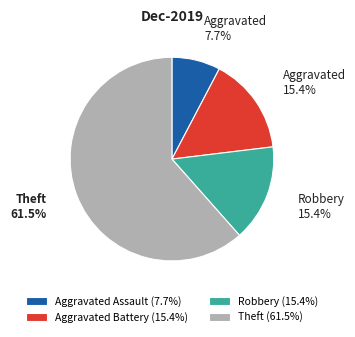

Is there a majority slice in this chart?

Yes